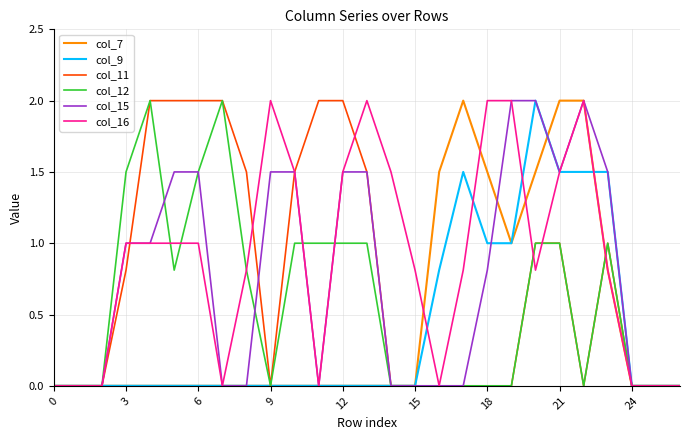

What is the maximum value shown in the chart?

2.0